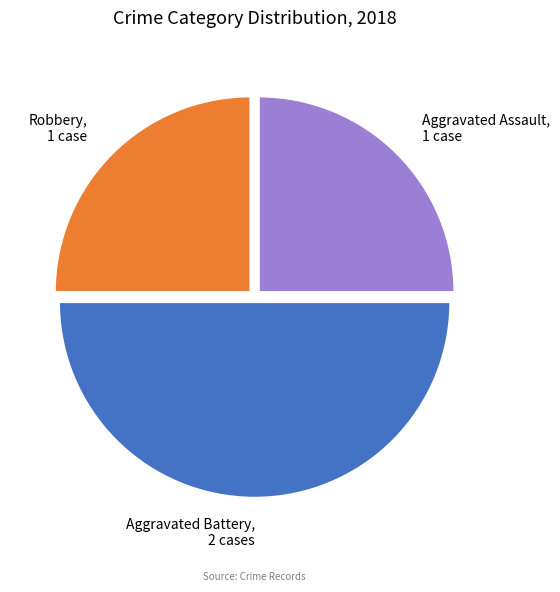

The Aggravated Battery slice represents 50% of the pie. True or false?

True